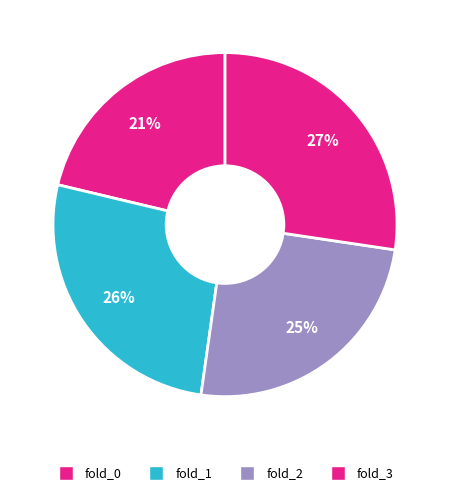

Count the number of slices in the pie.

4